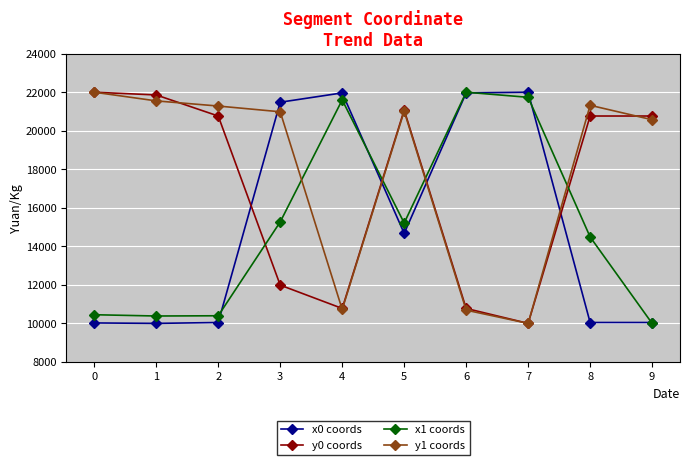

Which series has the largest total across all categories?

y1 coords